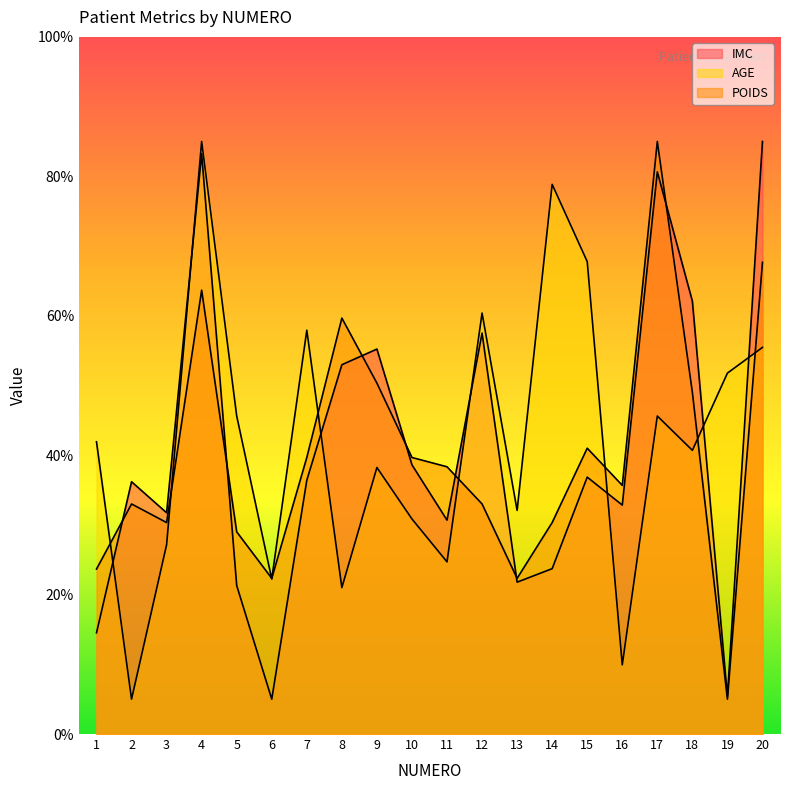

True or false: IMC has a value of 51.4 at 15.

False